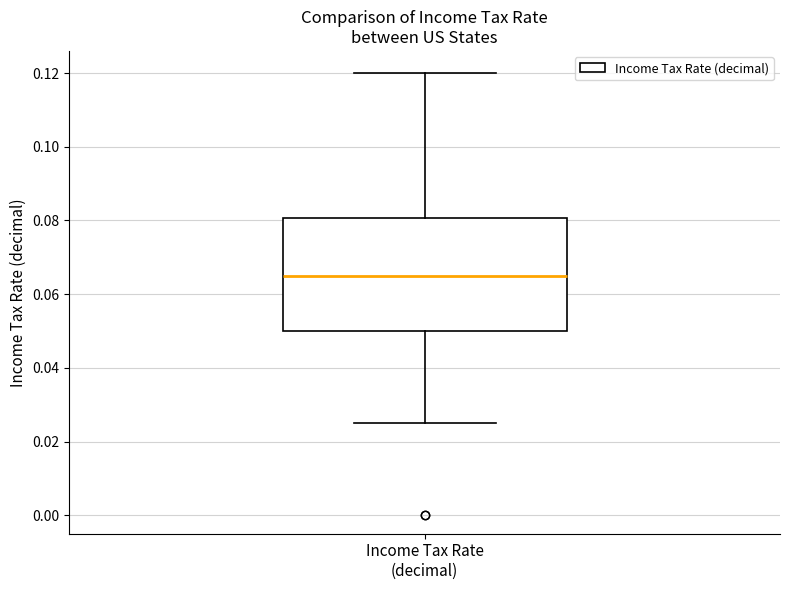

Transcribe this box plot: give where the median line is, the range the box spans, and where the two whiskers end, as read against the y-axis. The values are not printed on the chart, so give them approximately, as read against the axis.

median 0.066, box 0.050 to 0.080, whiskers 0.026 to 0.120